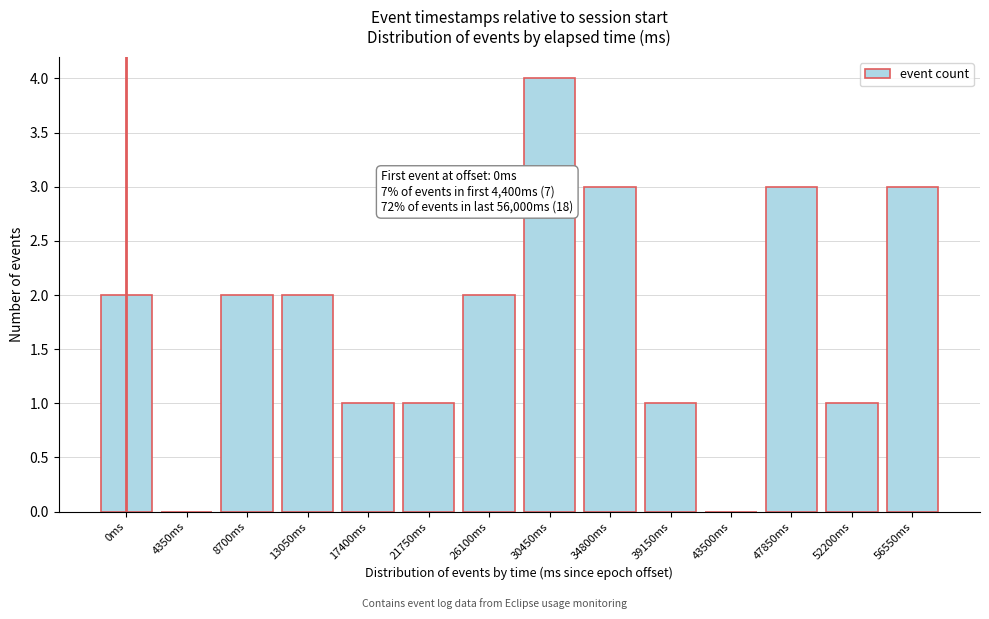

Reading left to right, list all the values displayed in this chart.

0ms=2	4350ms=0	8700ms=2	13050ms=2	17400ms=1	21750ms=1	26100ms=2	30450ms=4	34800ms=3	39150ms=1	43500ms=0	47850ms=3	52200ms=1	56550ms=3